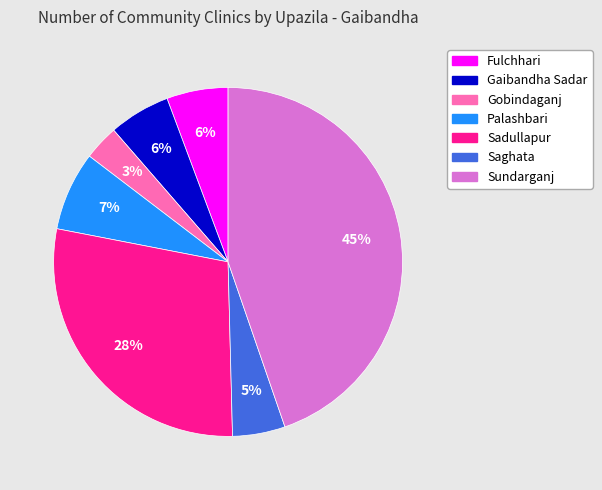

Is there any slice that represents more than half of the pie?

No